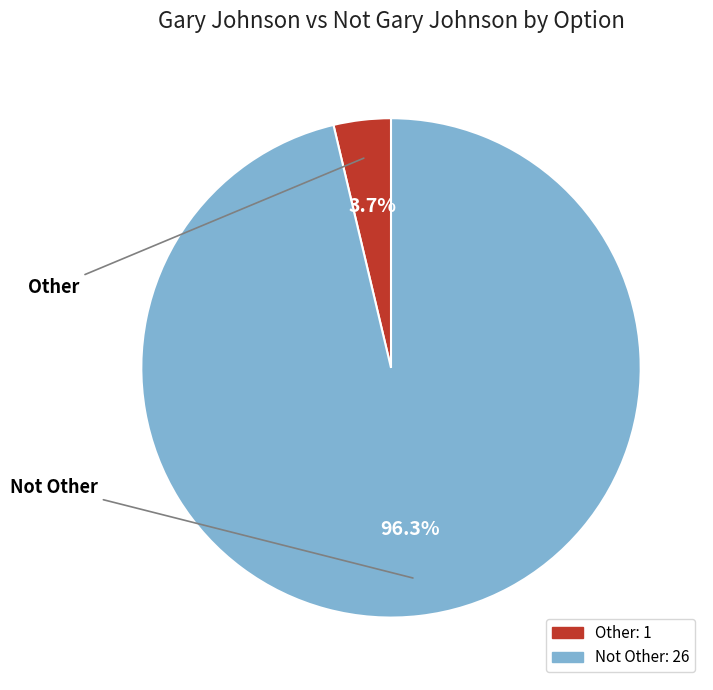

The Not Other slice represents 87% of the pie. True or false?

False